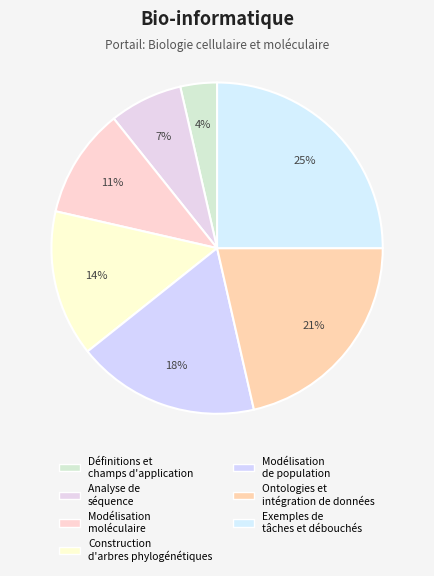

How many slices are in this pie chart?

7